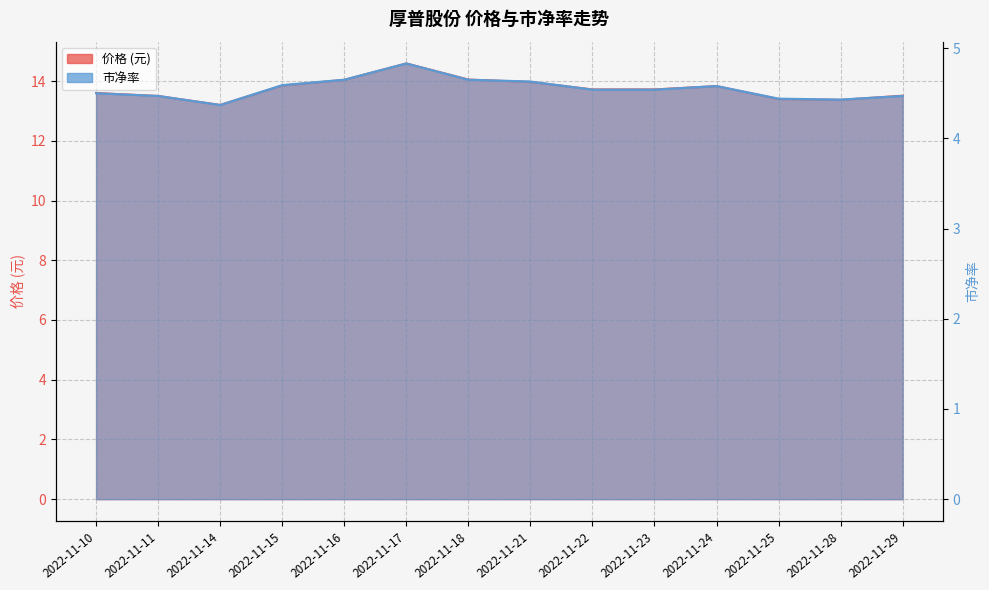

At which category does 价格 reach its first local peak?

2022-11-17